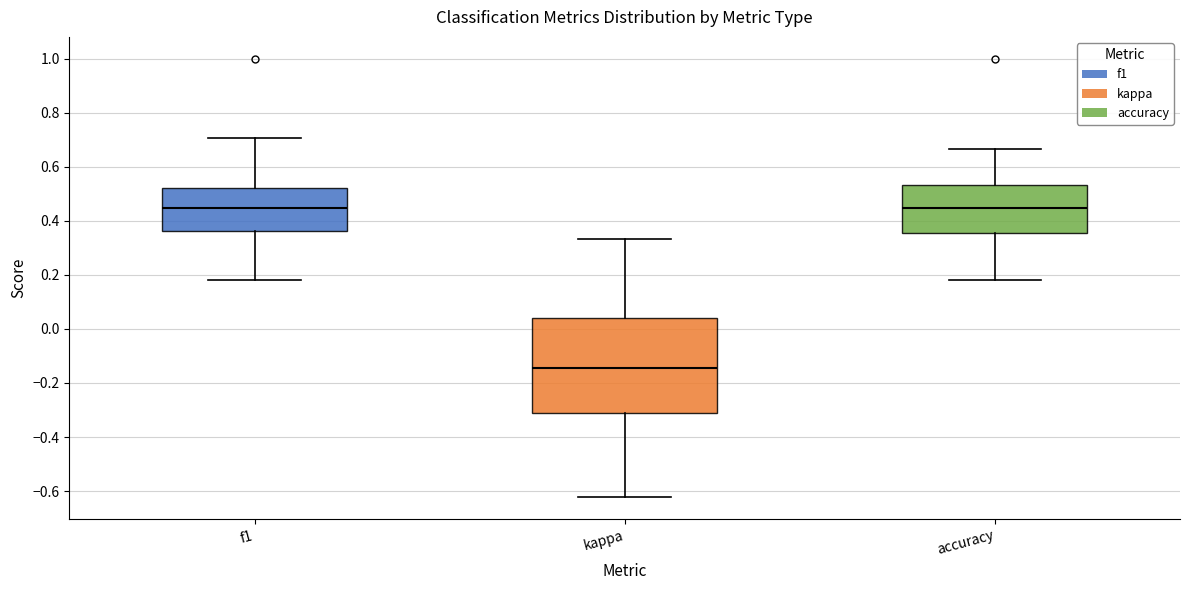

Reading left to right, read every box against the y-axis: the position of its median line, the range the box covers, and the ends of its whiskers. The values are not printed on the chart, so give them approximately, as read against the axis.

f1: median 0.44, box 0.36 to 0.52, whiskers 0.18 to 0.70
kappa: median -0.14, box -0.32 to 0.04, whiskers -0.62 to 0.34
accuracy: median 0.44, box 0.36 to 0.54, whiskers 0.18 to 0.66